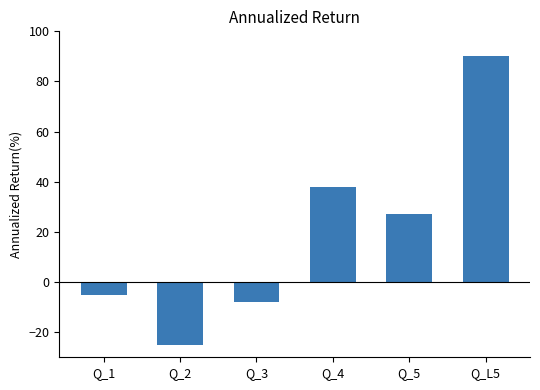

Read the value at Q_2, to the nearest 5.

-25